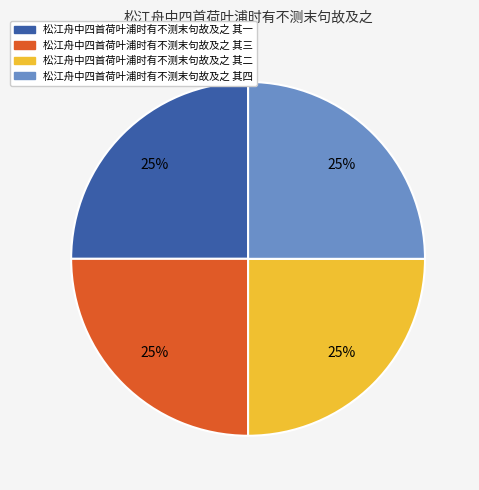

To the nearest percent, what is the combined percentage of 松江舟中四首荷叶浦时有不测末句故及之 其一 and 松江舟中四首荷叶浦时有不测末句故及之 其二?

50%